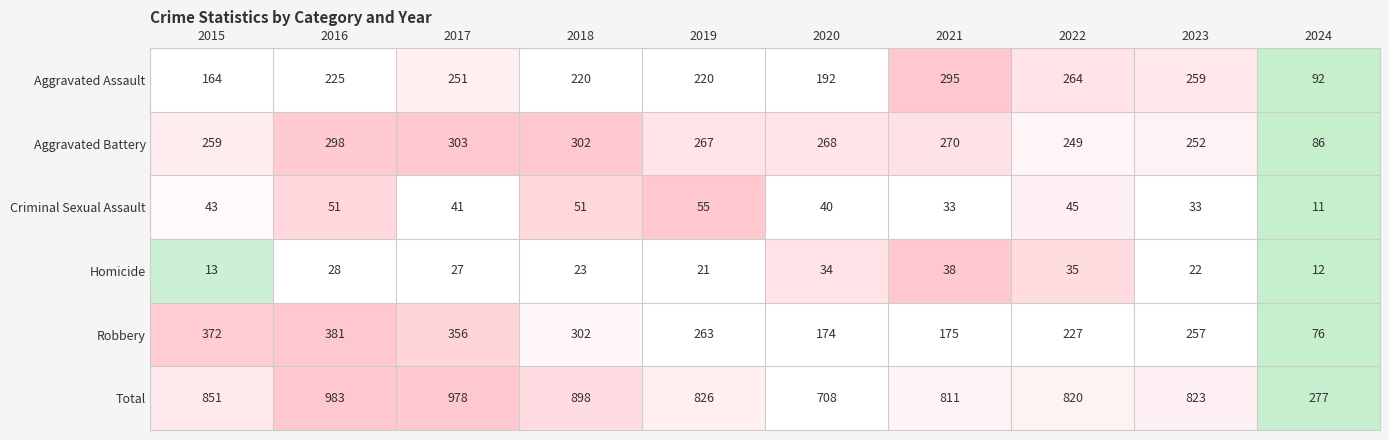

Where does the Homicide series first go above 27?

2016